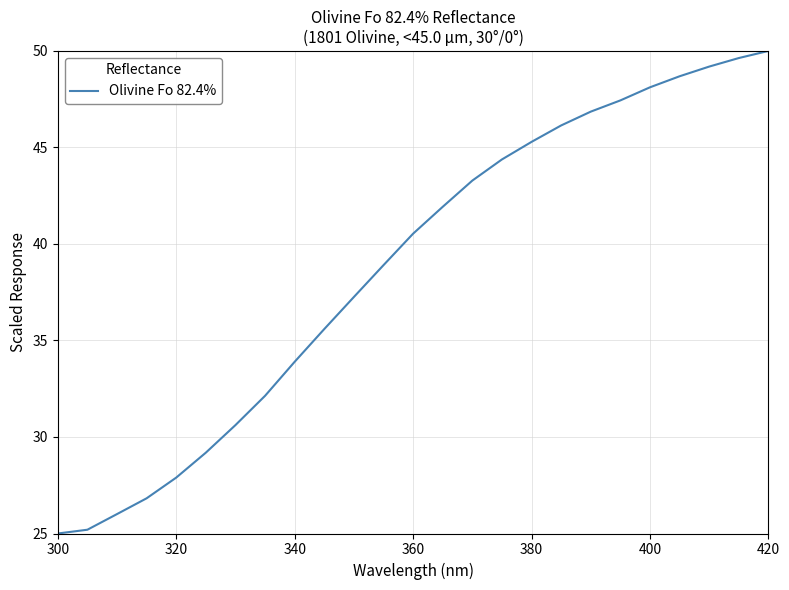

What is the smallest value displayed?

25.0